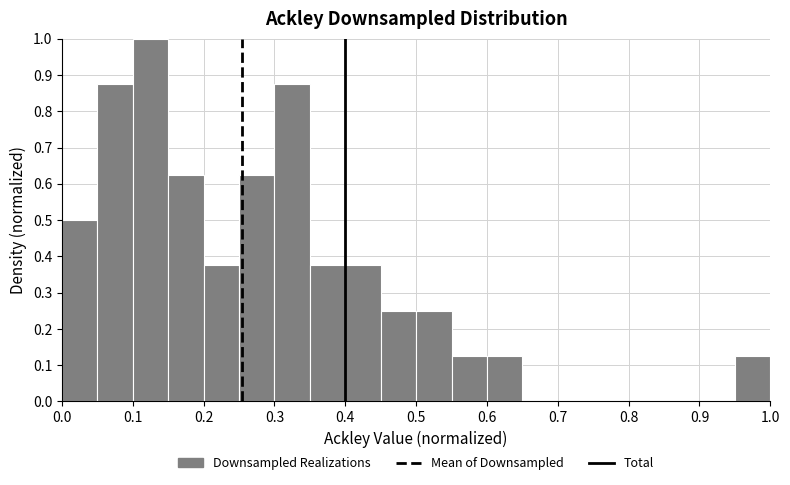

How tall is the bar that spans 0.30 to 0.35 on the x-axis? The values are not printed on the chart, so give them approximately, as read against the axis.

0.88